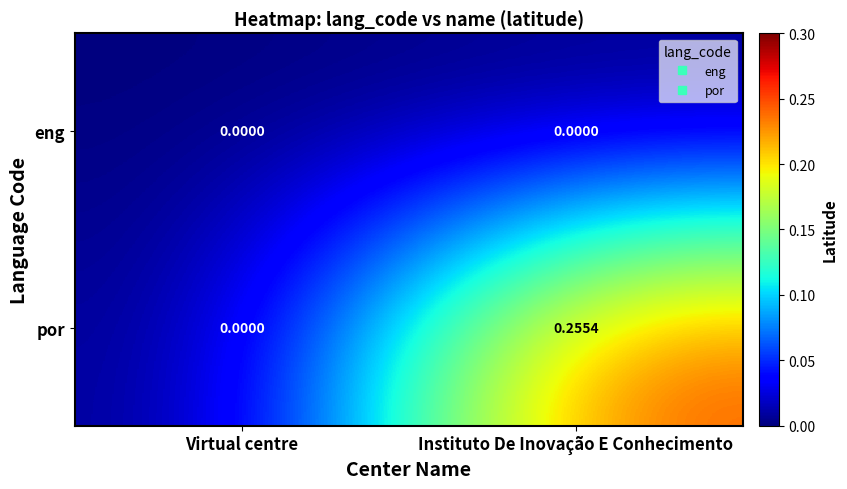

At which category is the sum across all series the highest?

Instituto De Inovação E Conhecimento